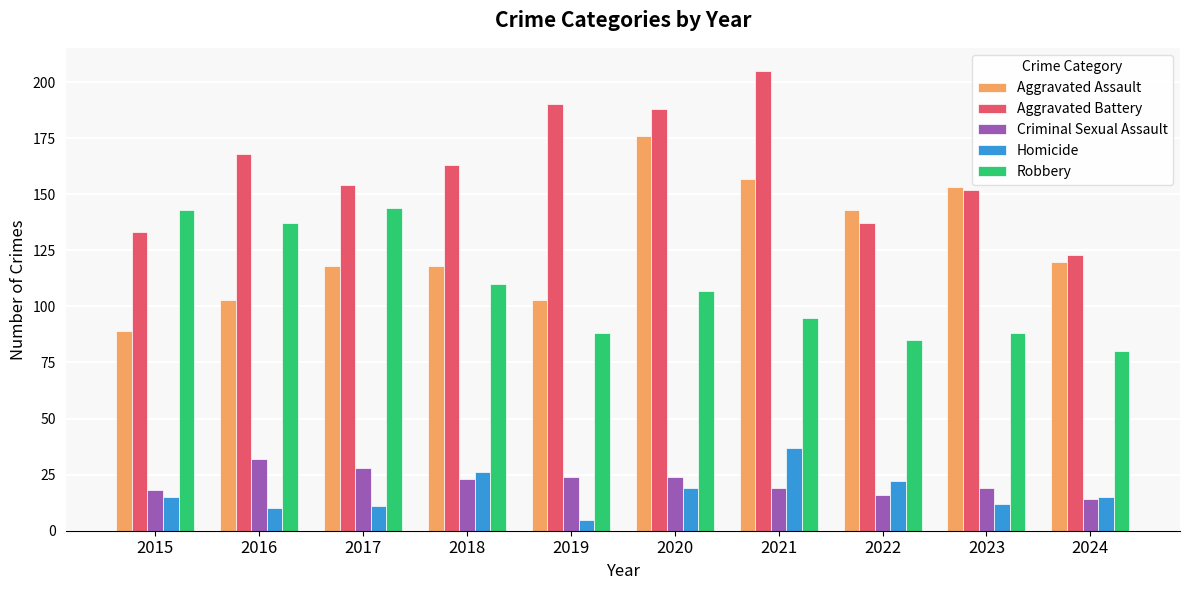

How many groups of bars are there?

10